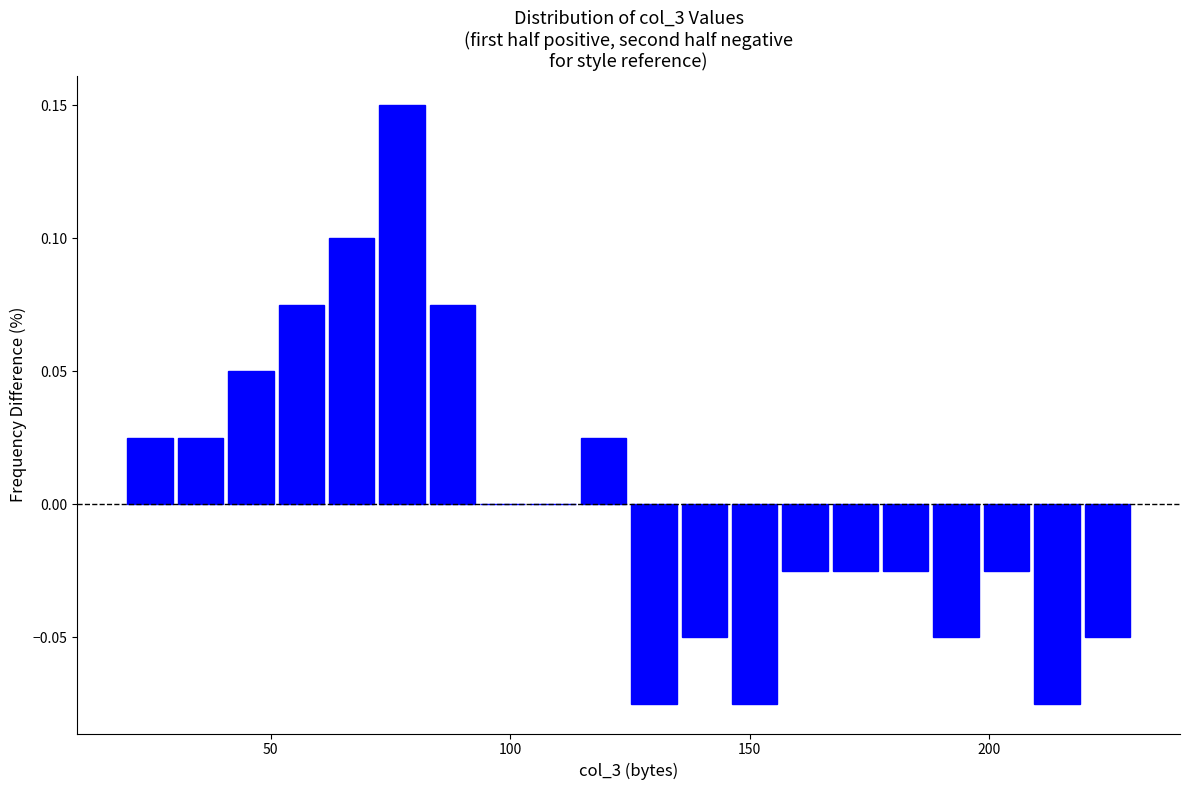

Read against the x-axis, roughly where is the centre of the tallest bar?

75